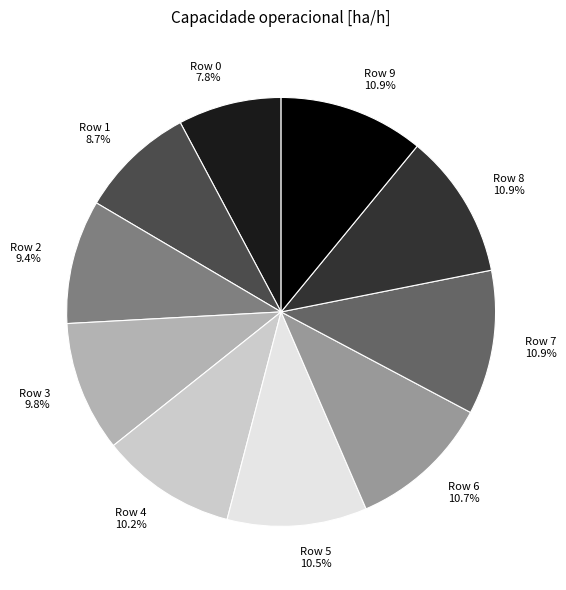

To the nearest percent, what portion does Row 1 represent?

9%